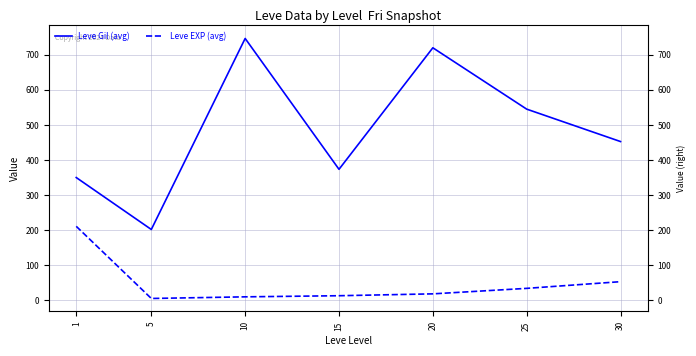

In Leve Gil (avg), how many points are lower than both neighbors (excluding endpoints)?

2